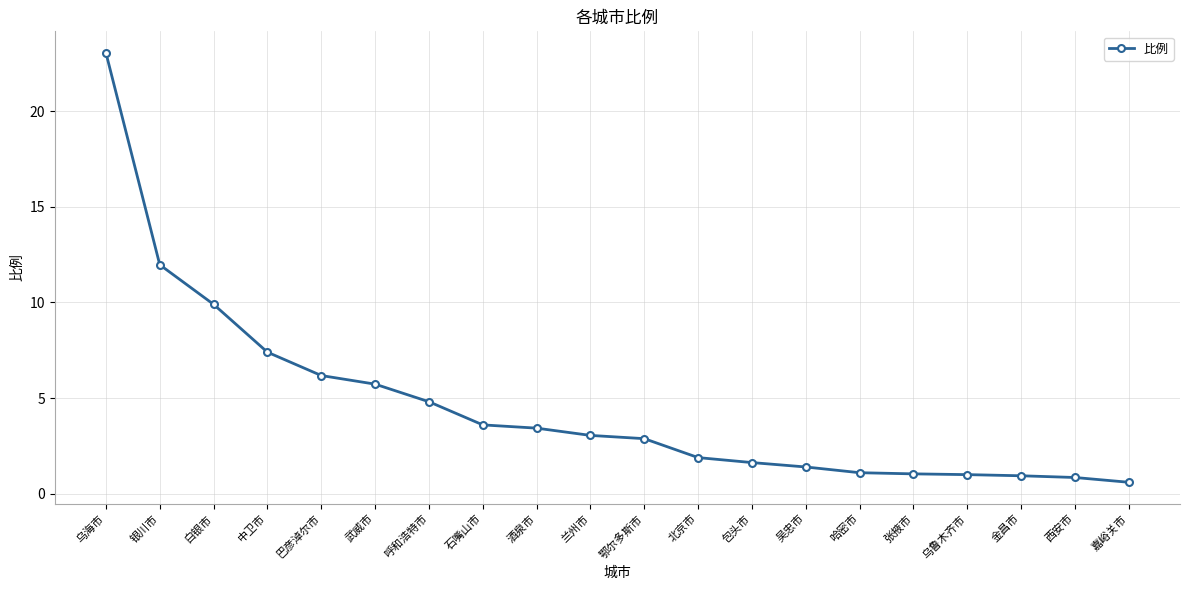

Where does the data first go above 3?

乌海市